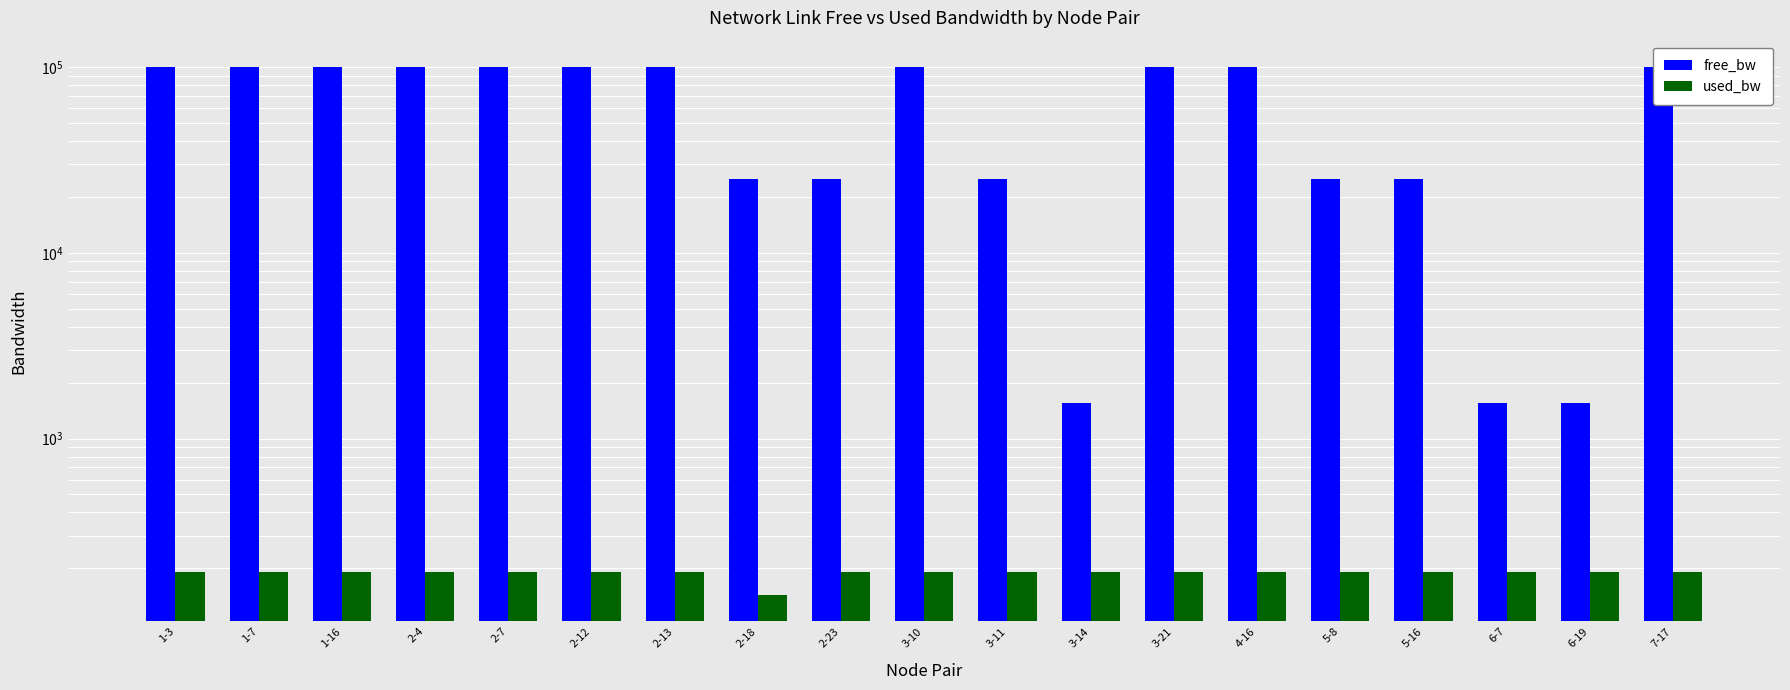

What is the sum of the free_bw values at 1-7 and 2-23?

124999.6